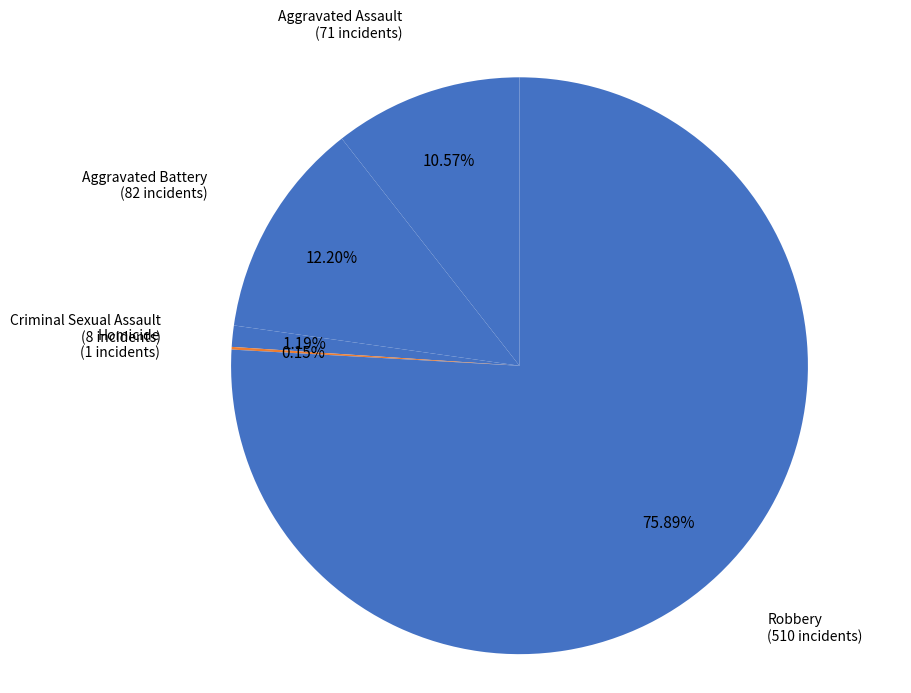

What is the largest slice in the pie chart?

Robbery